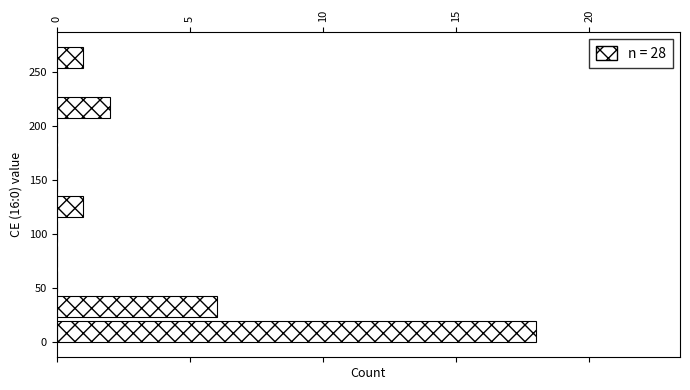

Reading bottom to top, list every bar in this chart as the range it spans on the y-axis followed by its length. Neither the bar edges nor the lengths are printed on the chart, so give them approximately, as read against the axes.

0 to 25: 18
25 to 45: 6
45 to 70: 0
70 to 90: 0
90 to 115: 0
115 to 140: 1
140 to 160: 0
160 to 185: 0
185 to 205: 0
205 to 230: 2
230 to 255: 0
255 to 275: 1